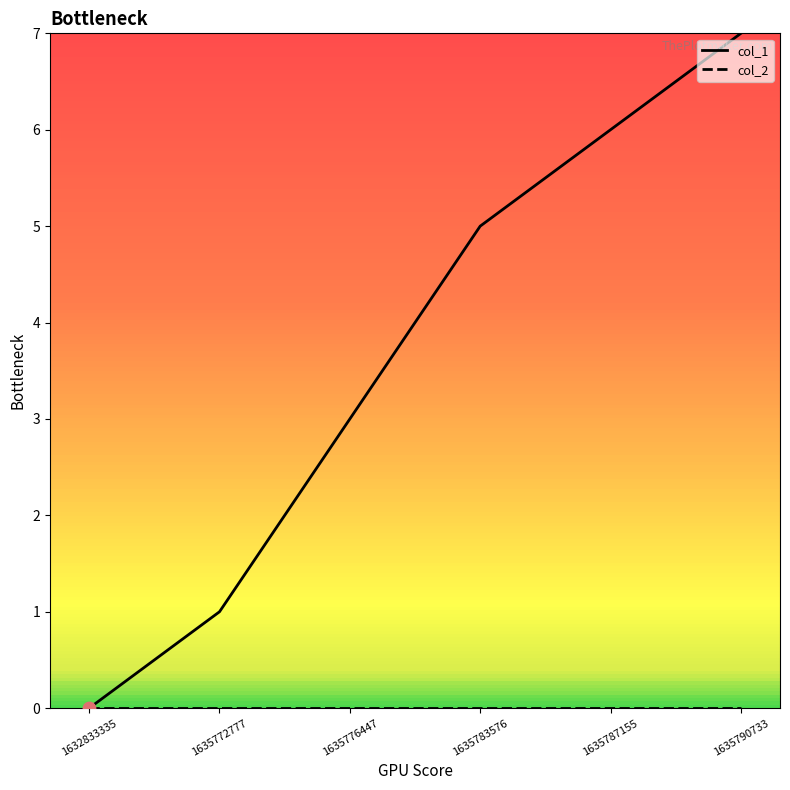

At how many categories does at least one series exceed 2?

4